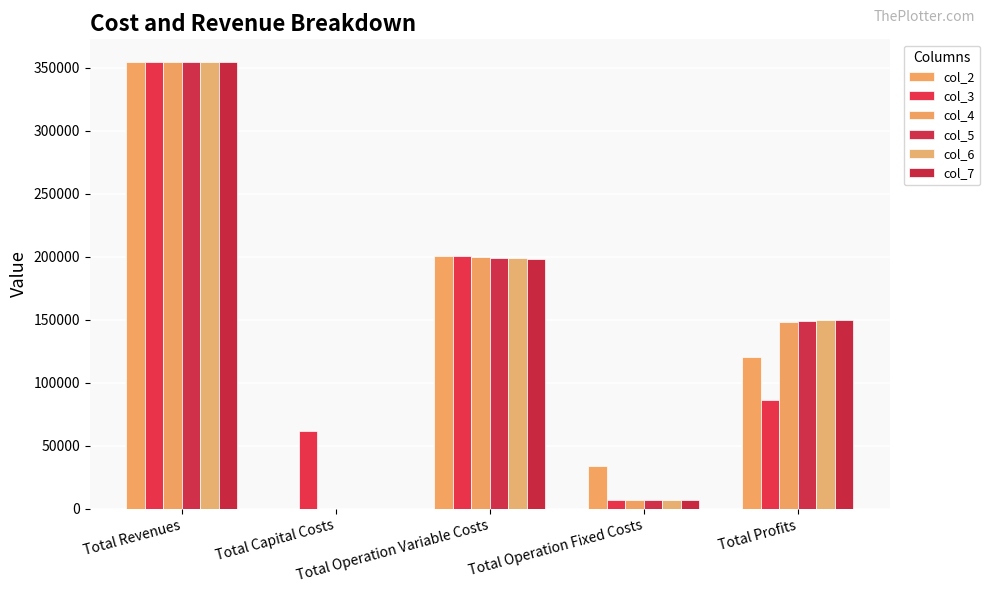

Reading left to right, extract all data points from this chart.

col_2: Total Revenues=354639.0	Total Capital Costs=0.0	Total Operation Variable Costs=200633.8	Total Operation Fixed Costs=33627.6	Total Profits=120377.7
col_3: Total Revenues=354546.9	Total Capital Costs=61600.0	Total Operation Variable Costs=200121.8	Total Operation Fixed Costs=6473.3	Total Profits=86351.7
col_4: Total Revenues=354546.9	Total Capital Costs=0.0	Total Operation Variable Costs=199667.5	Total Operation Fixed Costs=6473.3	Total Profits=148406.0
col_5: Total Revenues=354546.9	Total Capital Costs=0.0	Total Operation Variable Costs=199212.5	Total Operation Fixed Costs=6473.3	Total Profits=148861.0
col_6: Total Revenues=354546.9	Total Capital Costs=0.0	Total Operation Variable Costs=198756.9	Total Operation Fixed Costs=6473.3	Total Profits=149316.6
col_7: Total Revenues=354546.9	Total Capital Costs=0.0	Total Operation Variable Costs=198300.7	Total Operation Fixed Costs=6473.3	Total Profits=149772.9